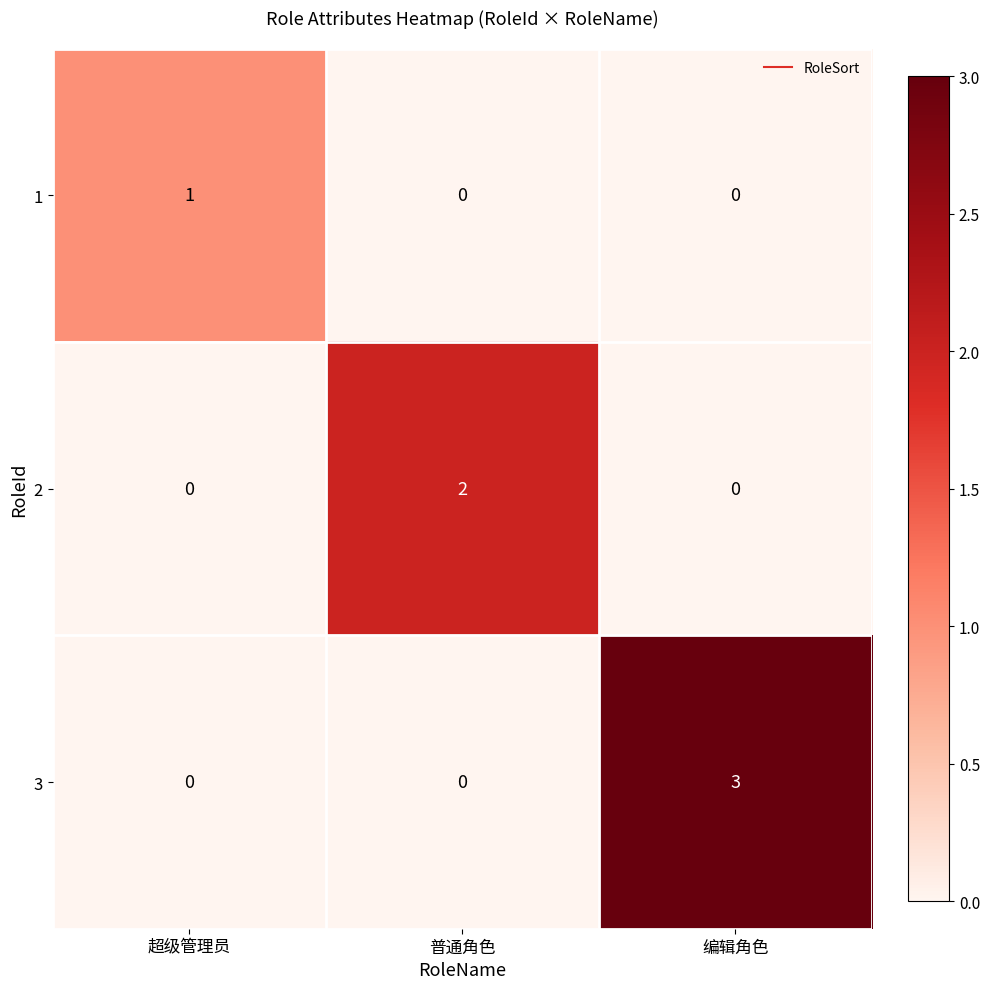

Between 超级管理员 and 普通角色, which series saw the biggest shift?

2